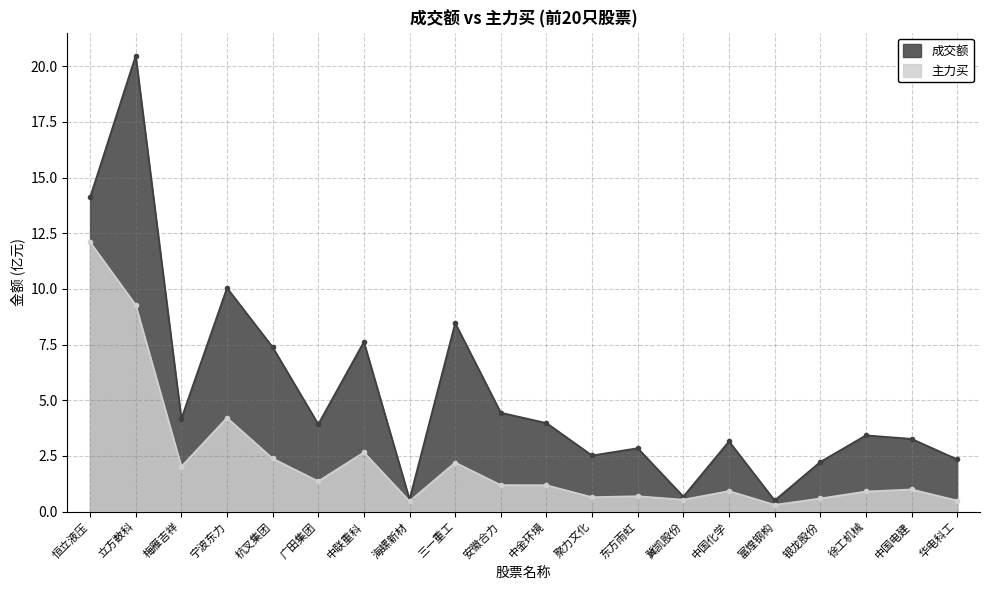

At which category is the sum across all series the highest?

立方数科